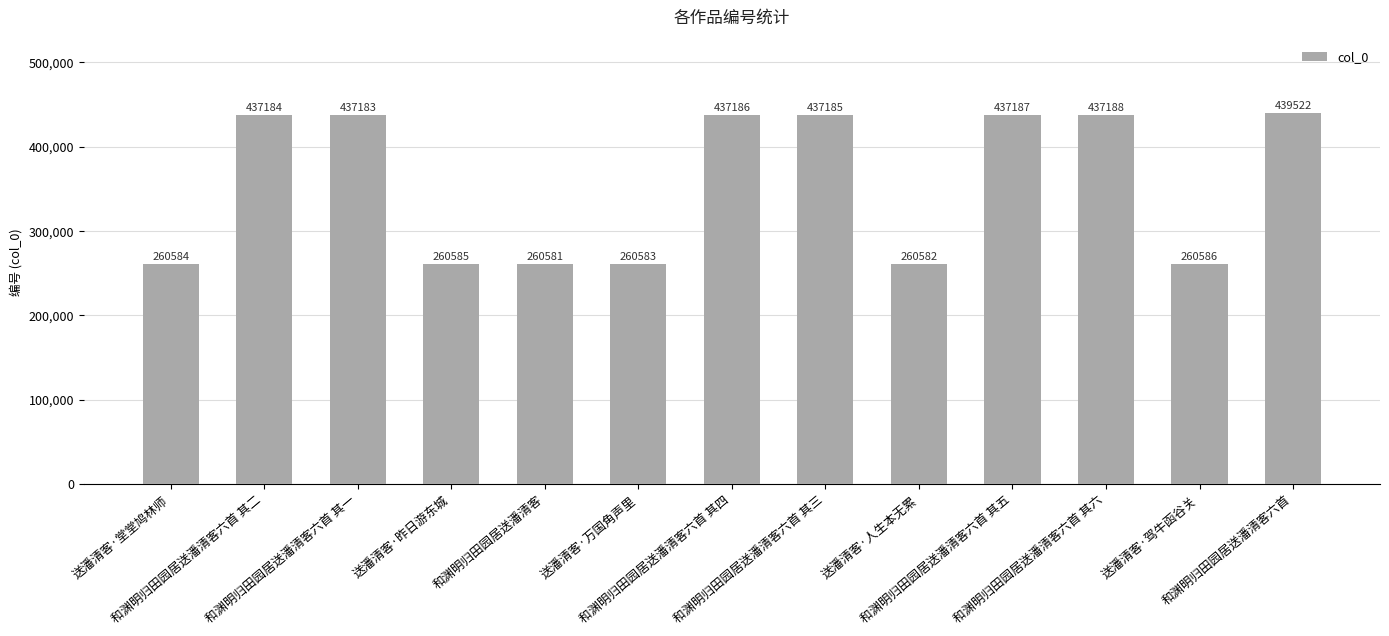

What is the difference between the maximum and minimum values?

178941